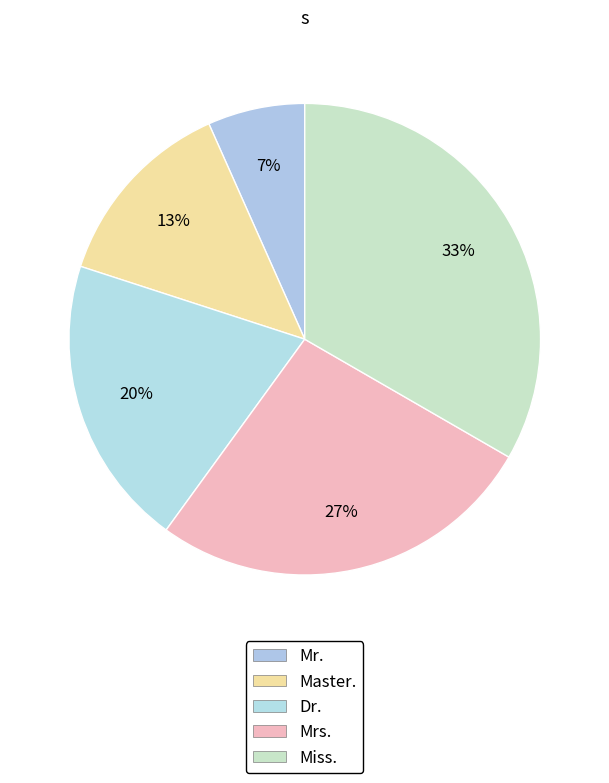

To the nearest percent, what is the average slice percentage?

20%